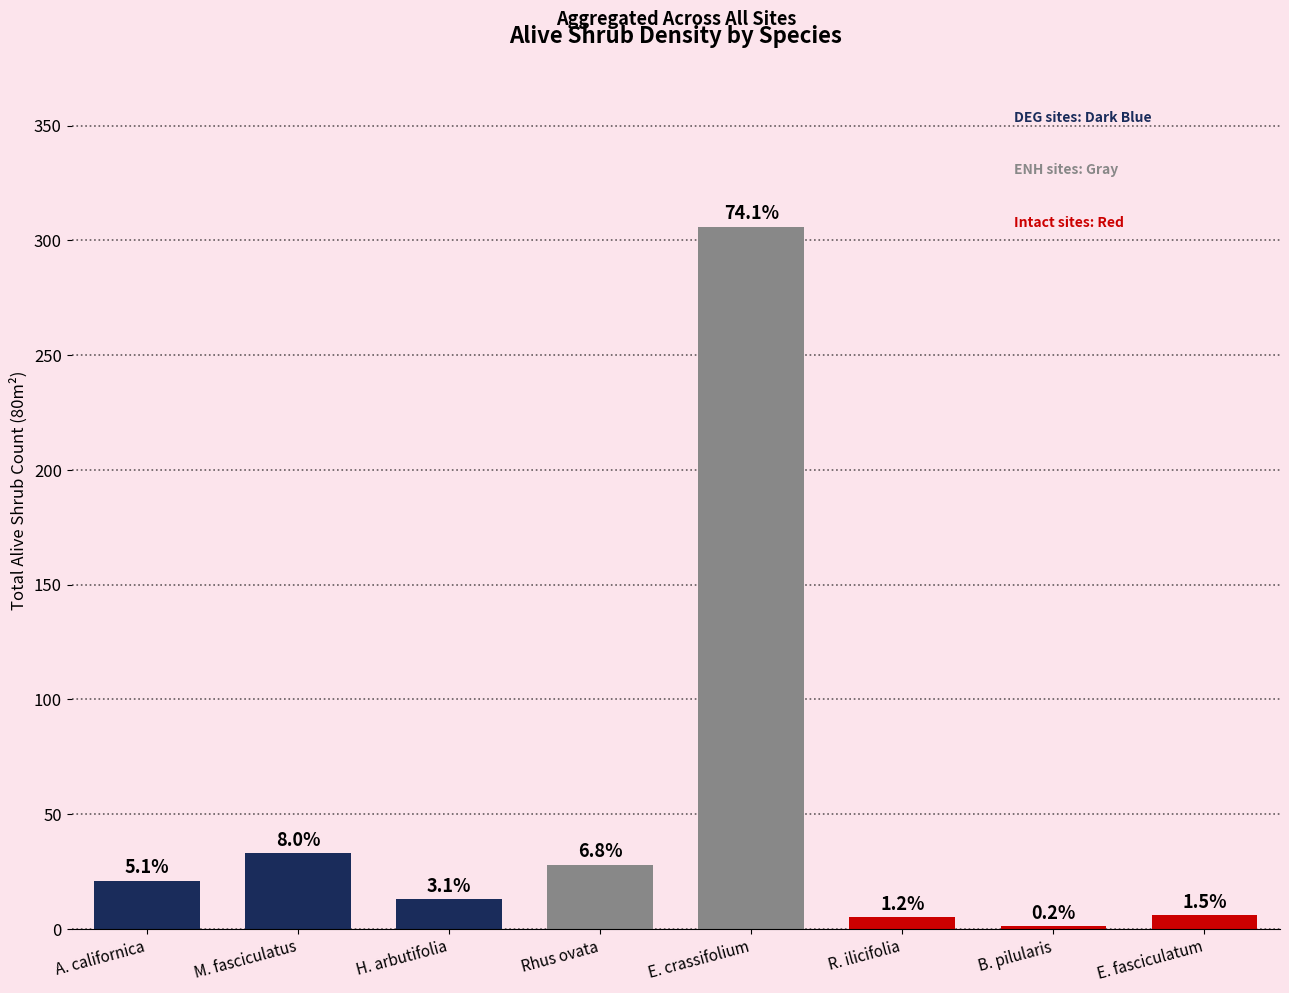

Reading left to right, extract all data points from this chart.

A. californica=21	M. fasciculatus=33	H. arbutifolia=13	Rhus ovata=28	E. crassifolium=306	R. ilicifolia=5	B. pilularis=1	E. fasciculatum=6